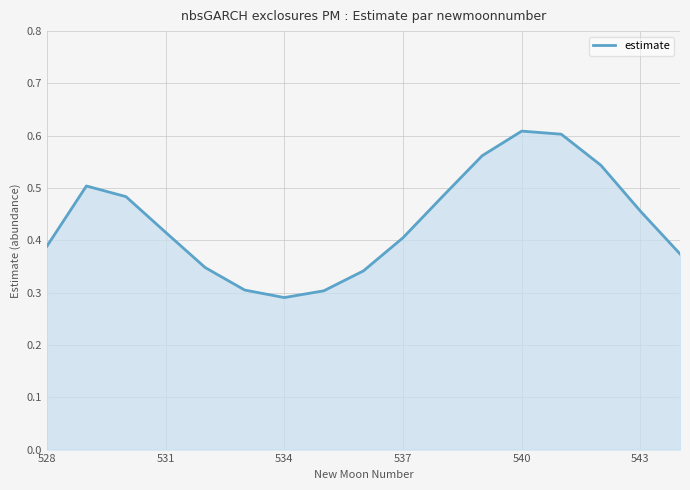

The value at 528 is 0.6. True or false?

False